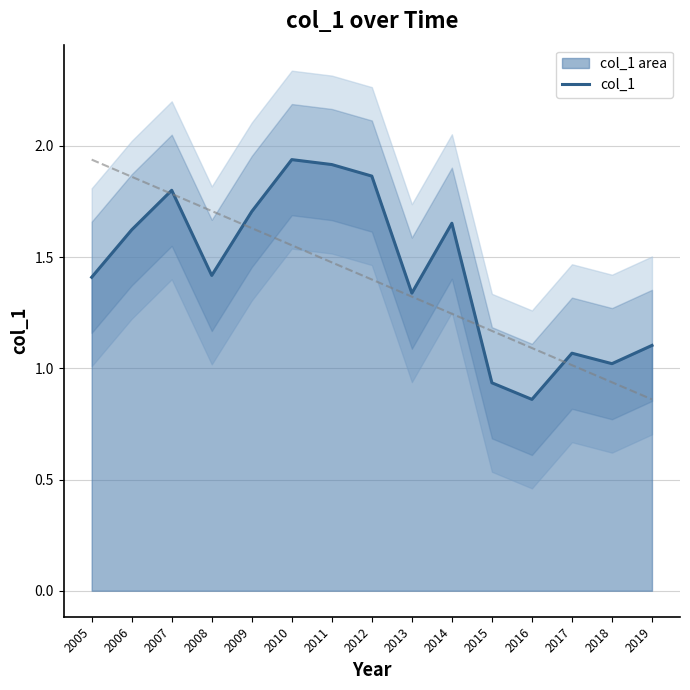

Rank the categories by value from lowest to highest.

2016, 2015, 2018, 2017, 2019, 2013, 2005, 2008, 2006, 2014, 2009, 2007, 2012, 2011, 2010